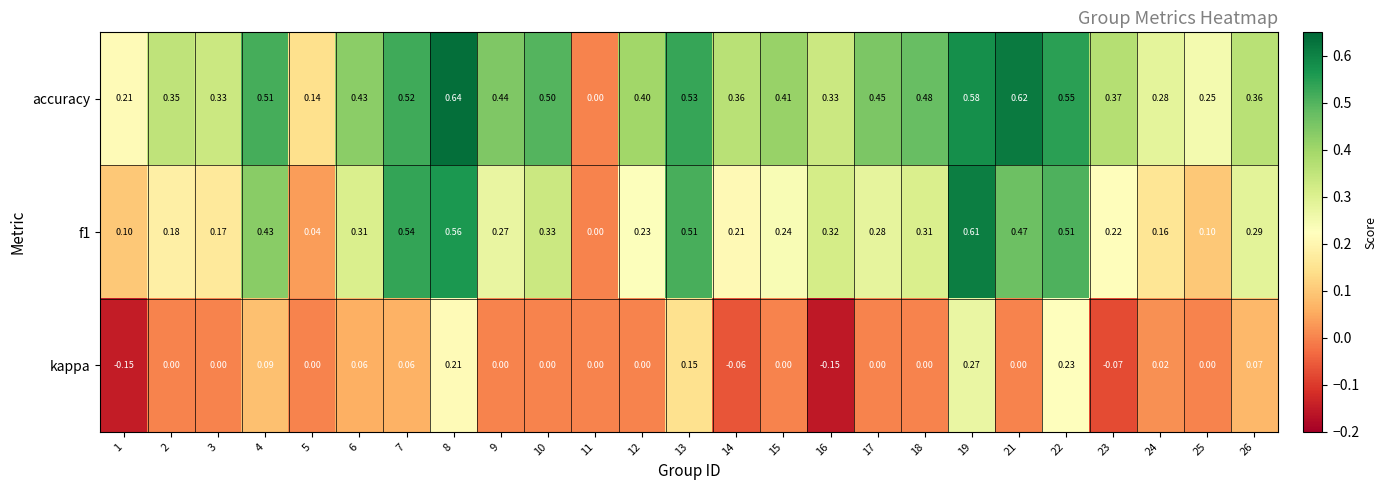

Rank the series at 14 from highest to lowest value.

accuracy, f1, kappa